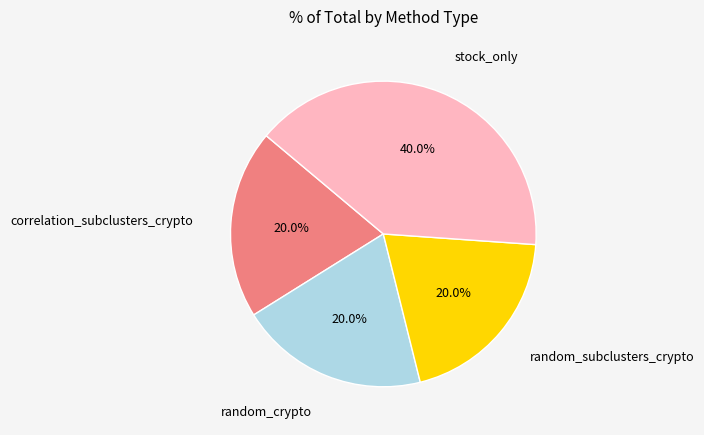

How many slices are in this pie chart?

4